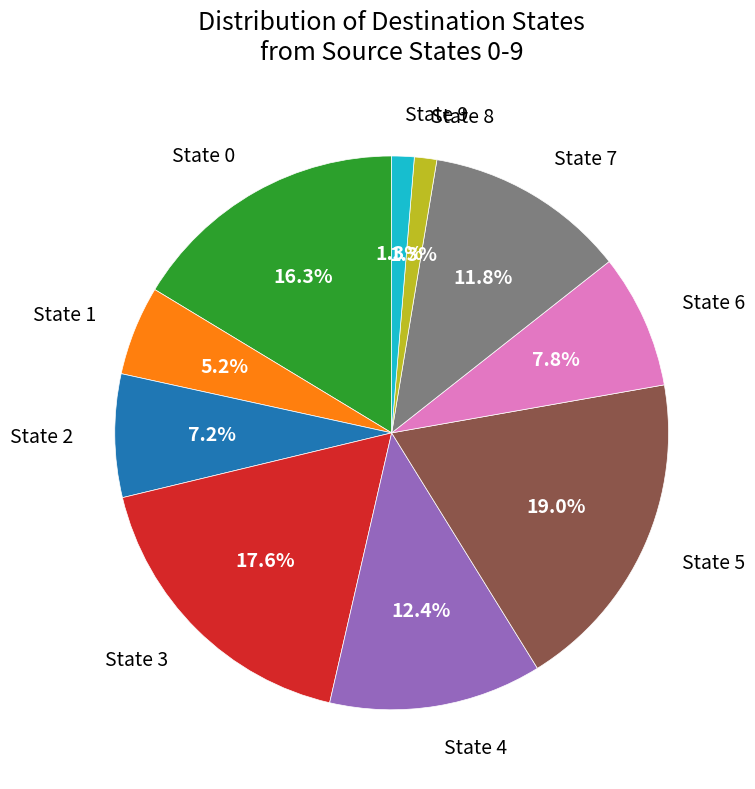

Between State 4 and State 8, which is larger?

State 4